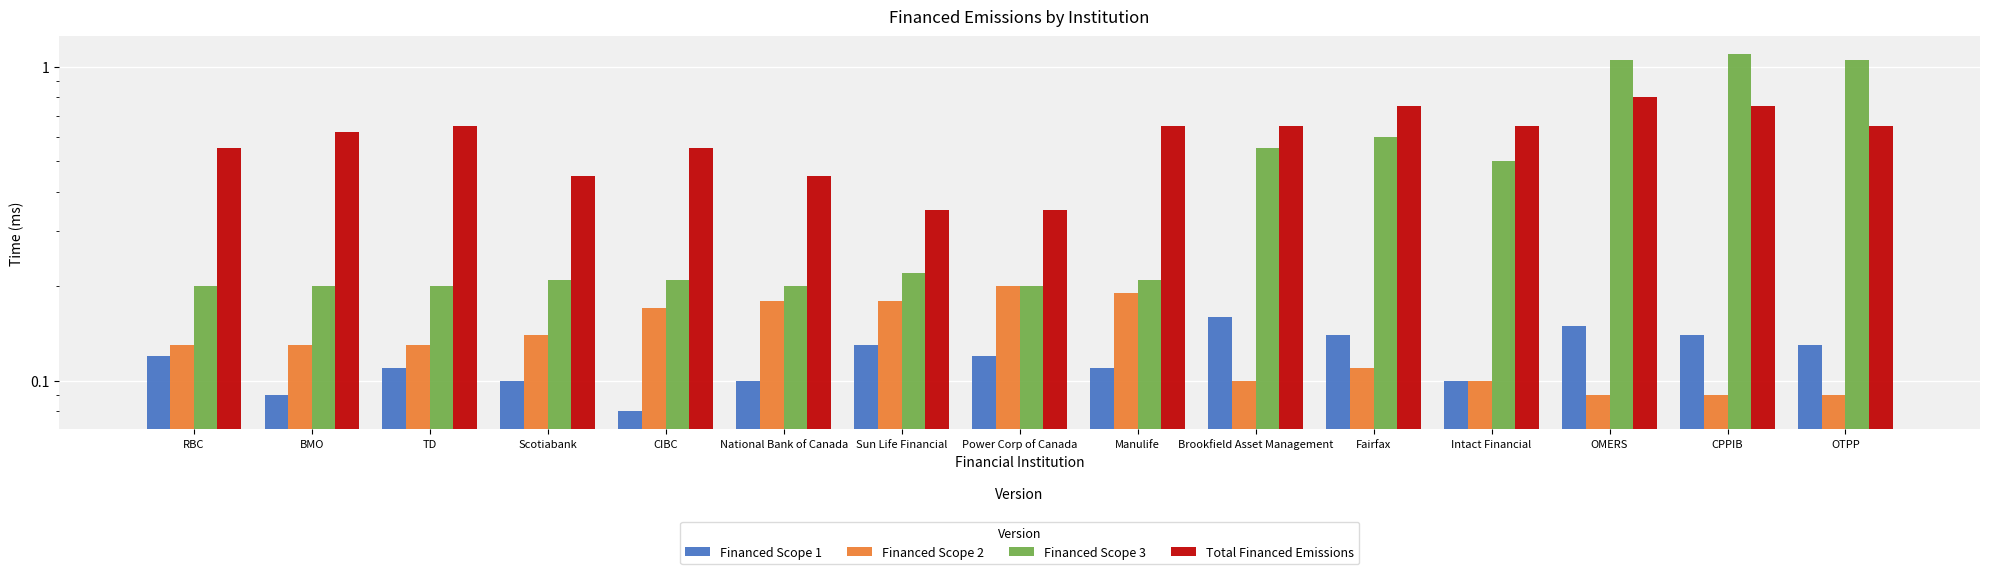

Rank the categories by Total Financed Emissions value from highest to lowest.

OMERS, Fairfax, CPPIB, TD, Manulife, Brookfield Asset Management, Intact Financial, OTPP, BMO, RBC, CIBC, Scotiabank, National Bank of Canada, Sun Life Financial, Power Corp of Canada